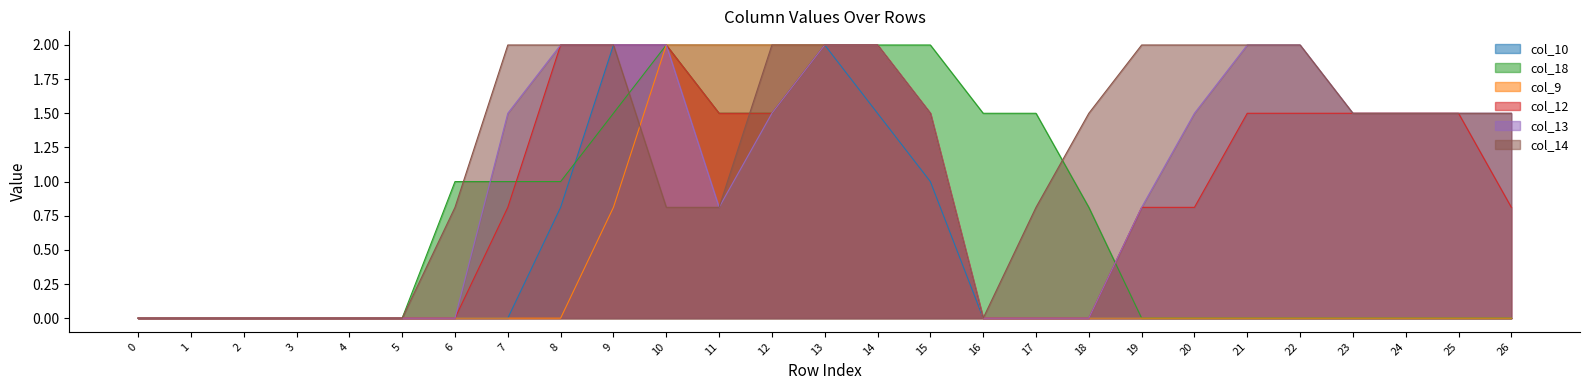

What is the sum of the col_14 values at 14 and 9?

4.0